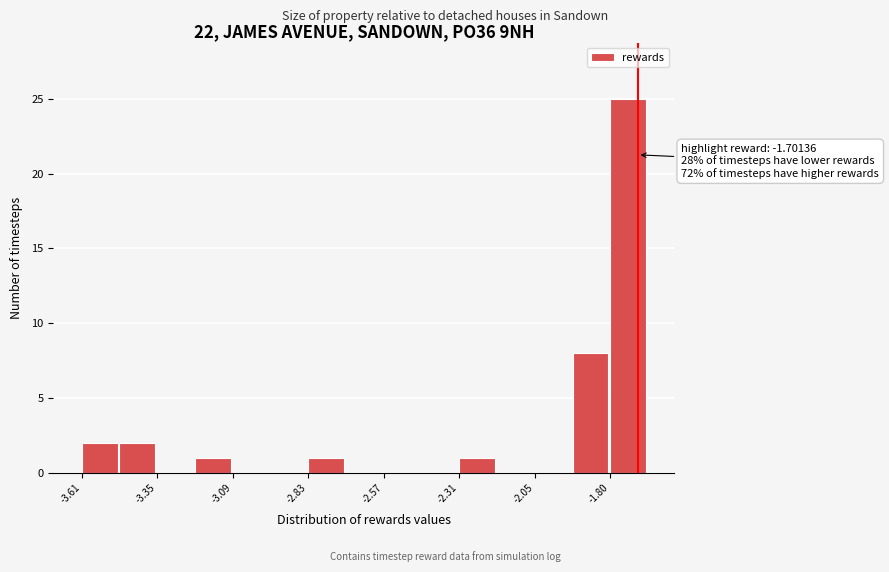

Read against the x-axis, roughly where is the centre of the tallest bar?

-1.75